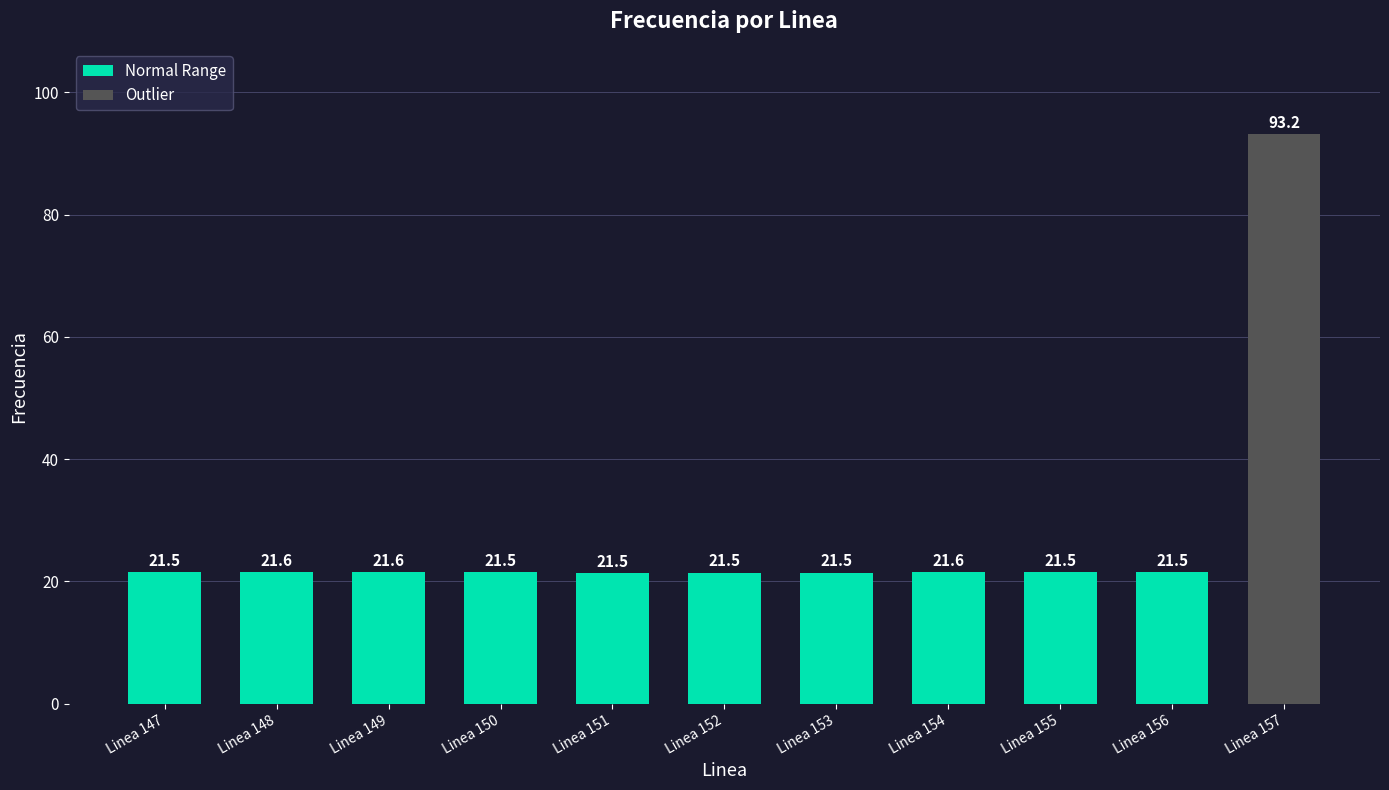

What is the ratio of the value at Linea 156 to the value at Linea 155?

1.0